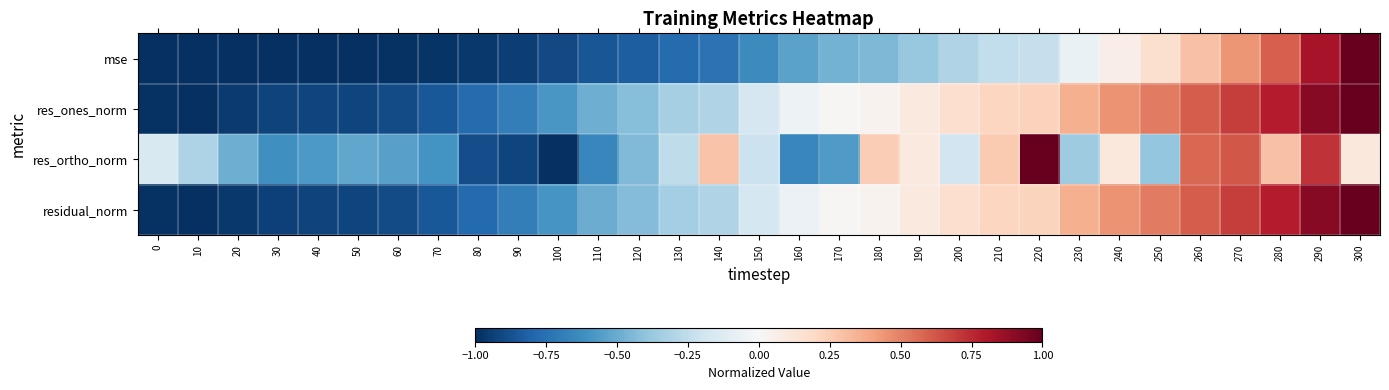

Reading left to right, extract all data points from this chart.

mse: 0=-1.0	10=-1.0	20=-1.0	30=-1.0	40=-1.0	50=-1.0	60=-1.0	70=-1.0	80=-1.0	90=-0.9	100=-0.9	110=-0.9	120=-0.8	130=-0.8	140=-0.7	150=-0.6	160=-0.5	170=-0.5	180=-0.4	190=-0.4	200=-0.3	210=-0.2	220=-0.2	230=-0.1	240=0.1	250=0.2	260=0.3	270=0.4	280=0.6	290=0.8	300=1.0
res_ones_norm: 0=-1.0	10=-1.0	20=-1.0	30=-0.9	40=-0.9	50=-0.9	60=-0.9	70=-0.8	80=-0.8	90=-0.7	100=-0.6	110=-0.5	120=-0.4	130=-0.3	140=-0.3	150=-0.2	160=-0.1	170=0.0	180=0.0	190=0.1	200=0.2	210=0.2	220=0.2	230=0.4	240=0.5	250=0.5	260=0.6	270=0.7	280=0.8	290=0.9	300=1.0
res_ortho_norm: 0=-0.2	10=-0.3	20=-0.5	30=-0.6	40=-0.6	50=-0.5	60=-0.5	70=-0.6	80=-0.9	90=-0.9	100=-1.0	110=-0.7	120=-0.4	130=-0.3	140=0.3	150=-0.2	160=-0.6	170=-0.6	180=0.2	190=0.1	200=-0.2	210=0.3	220=1.0	230=-0.4	240=0.1	250=-0.4	260=0.6	270=0.6	280=0.3	290=0.7	300=0.1
residual_norm: 0=-1.0	10=-1.0	20=-1.0	30=-0.9	40=-0.9	50=-0.9	60=-0.9	70=-0.8	80=-0.8	90=-0.7	100=-0.6	110=-0.5	120=-0.4	130=-0.3	140=-0.3	150=-0.2	160=-0.1	170=0.0	180=0.0	190=0.1	200=0.2	210=0.2	220=0.2	230=0.4	240=0.4	250=0.5	260=0.6	270=0.7	280=0.8	290=0.9	300=1.0